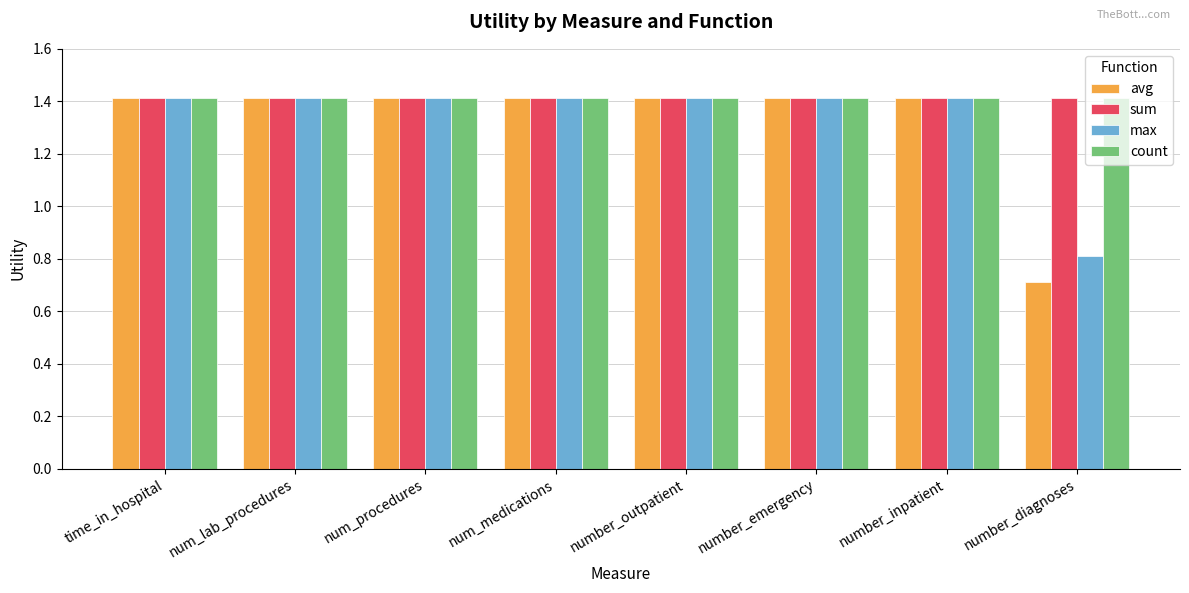

At which label is max closest to 1?

number_diagnoses